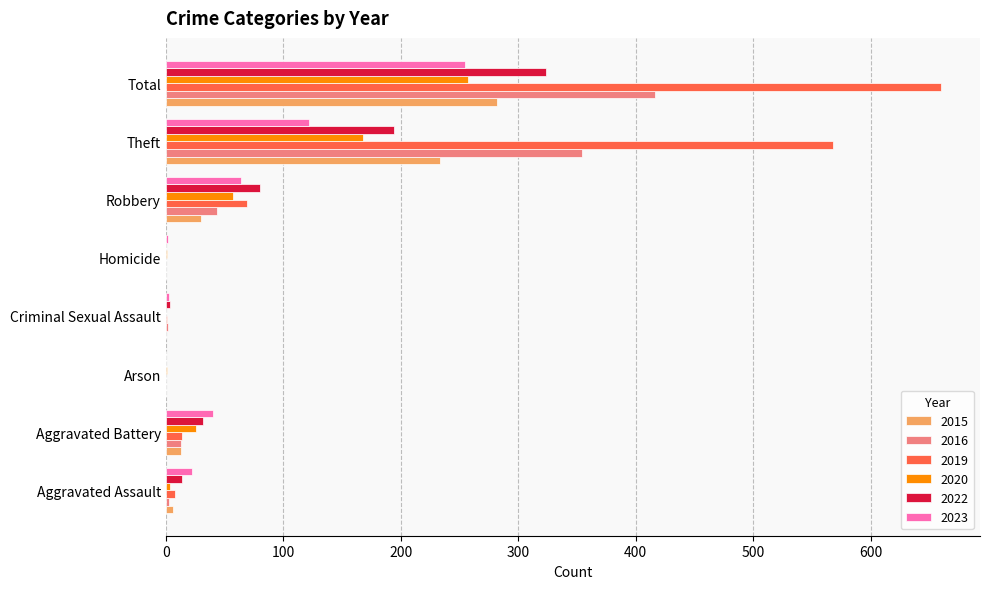

How many series are shown in this chart?

6